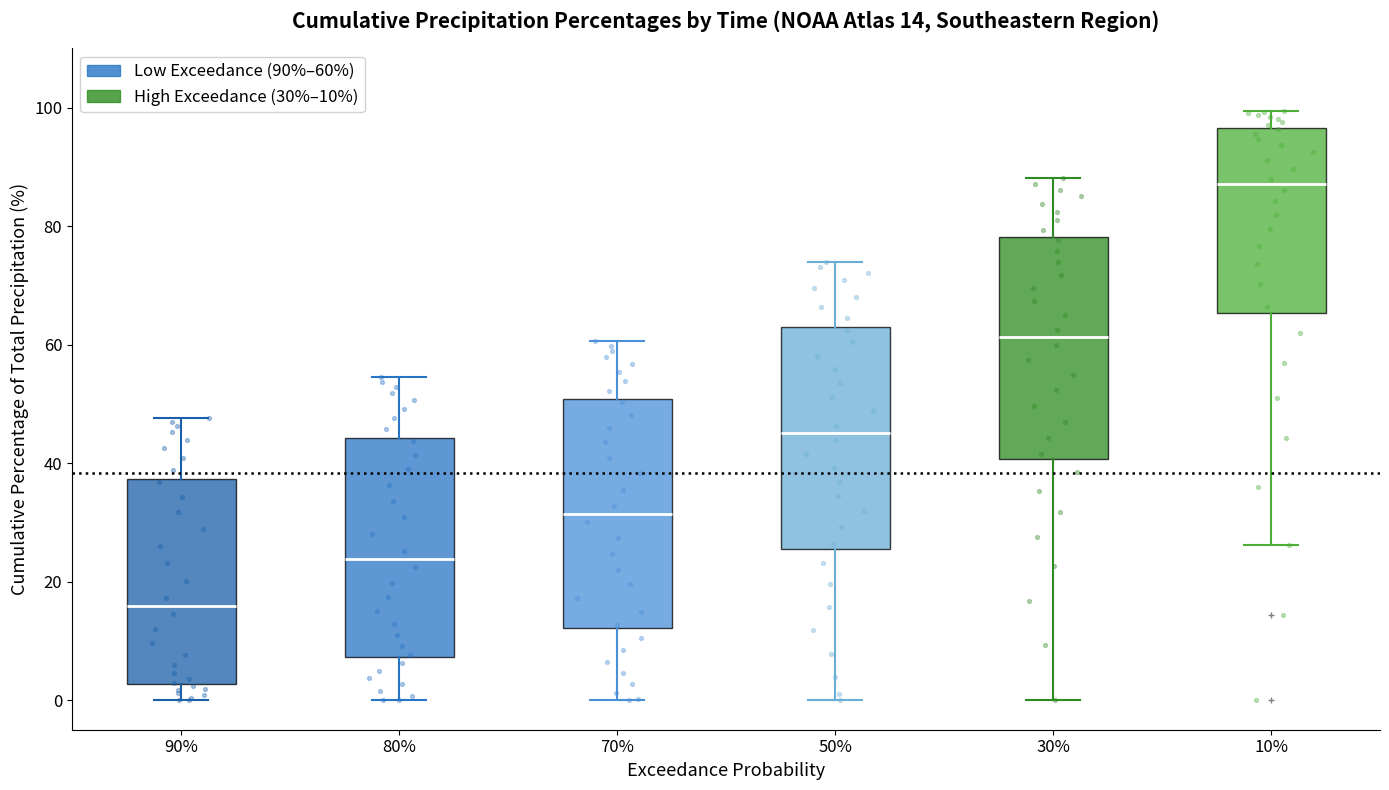

Which box's median line is the highest?

10%